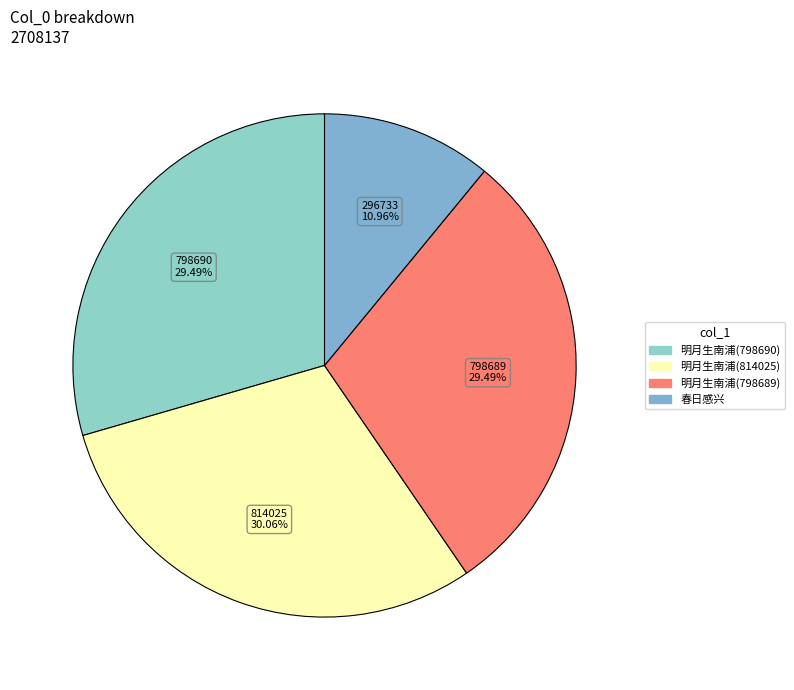

Does 明月生南浦(798689) represent more than half of the total?

No